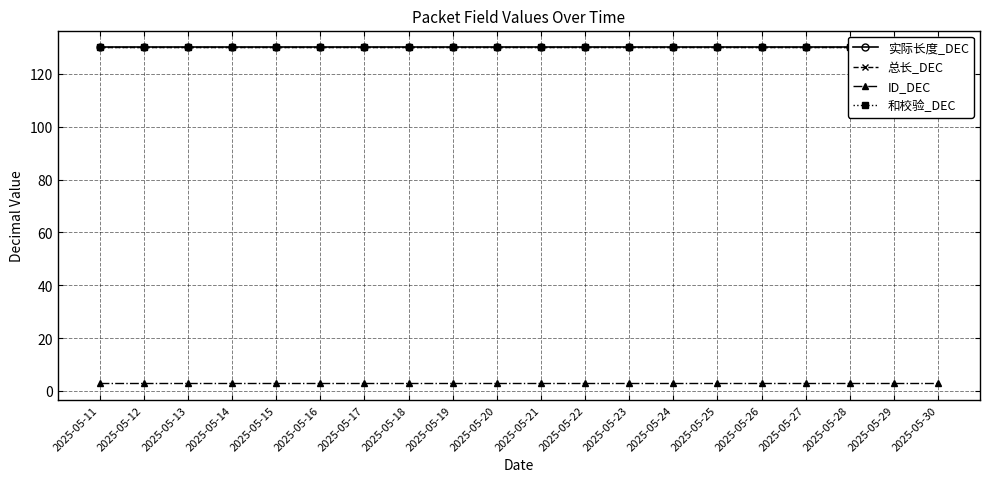

Where is 总长_DEC nearest to the value 130?

2025-05-11